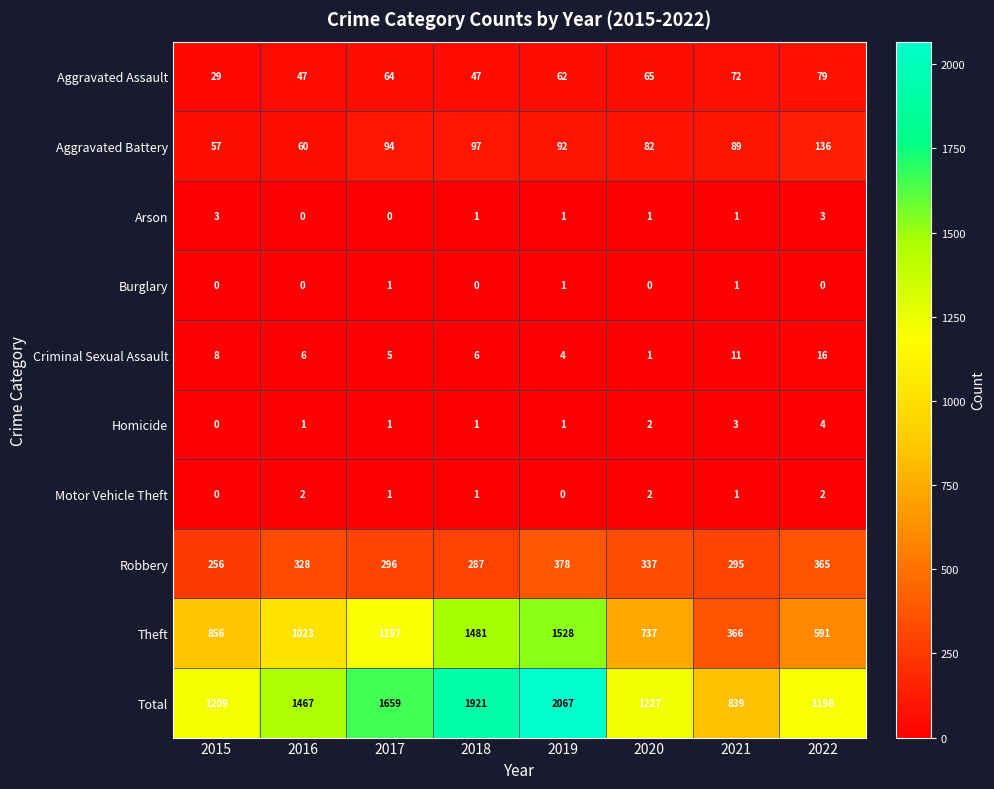

At which label does Robbery reach its minimum?

2015